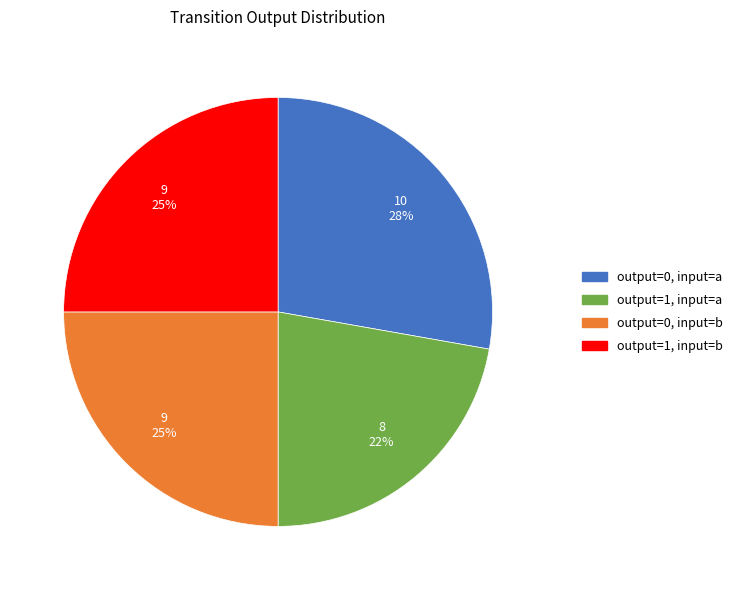

To the nearest percent, what is the difference between the output=1, input=a and output=1, input=b slice percentages?

3%